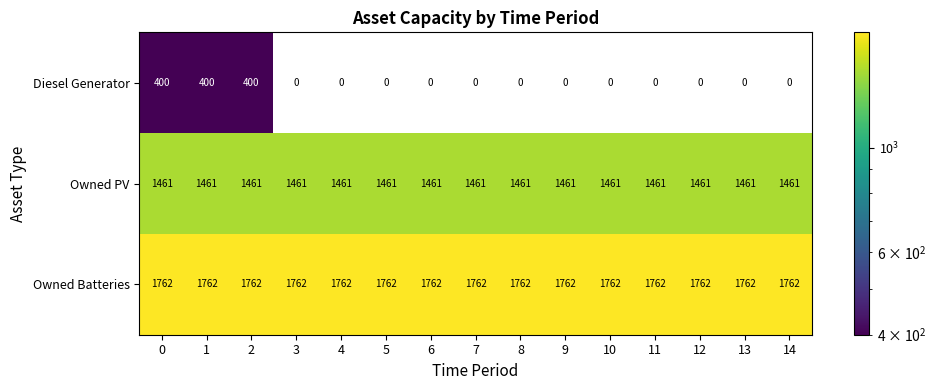

Between 2 and 5, which series saw the biggest shift?

Diesel Generator